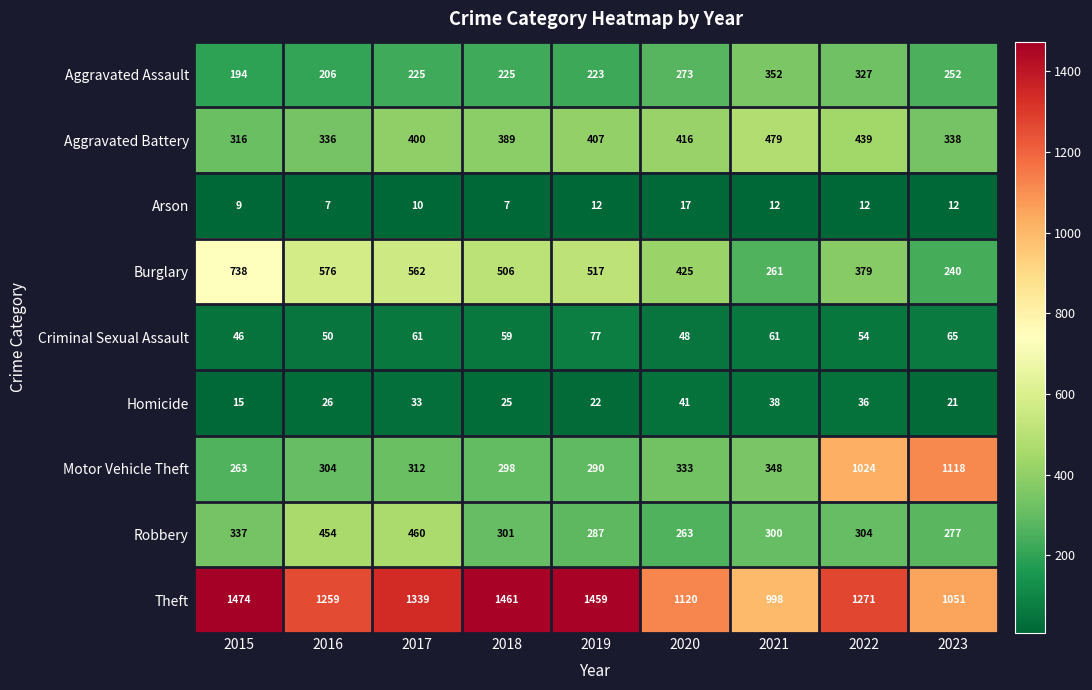

Is it true that Criminal Sexual Assault equals 77 at 2019?

True